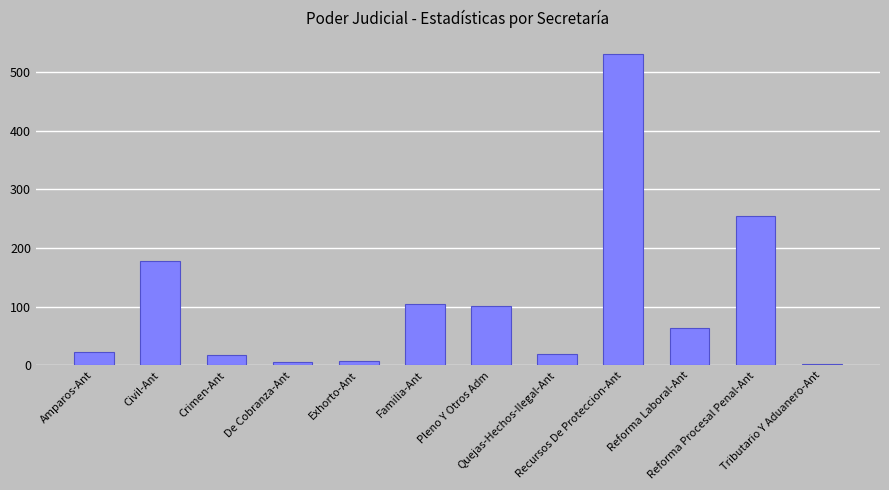

What is the difference between the maximum and minimum values?

528